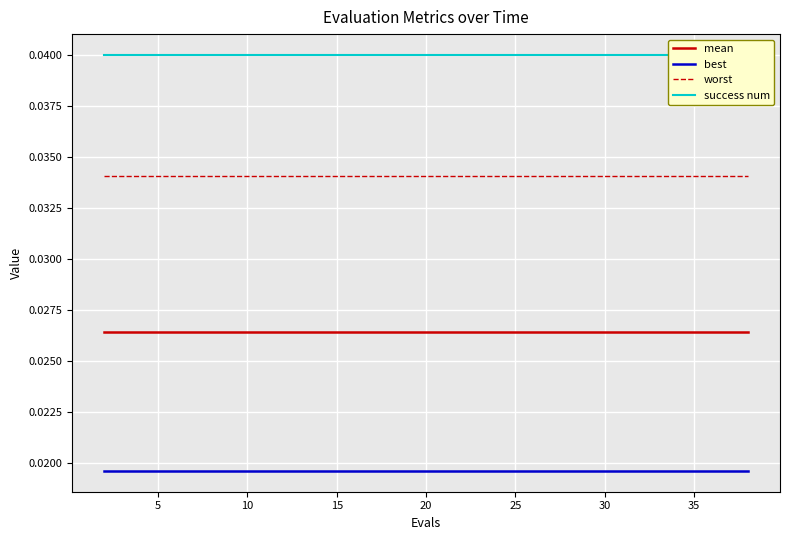

True or false: worst and best intersect in this chart.

False